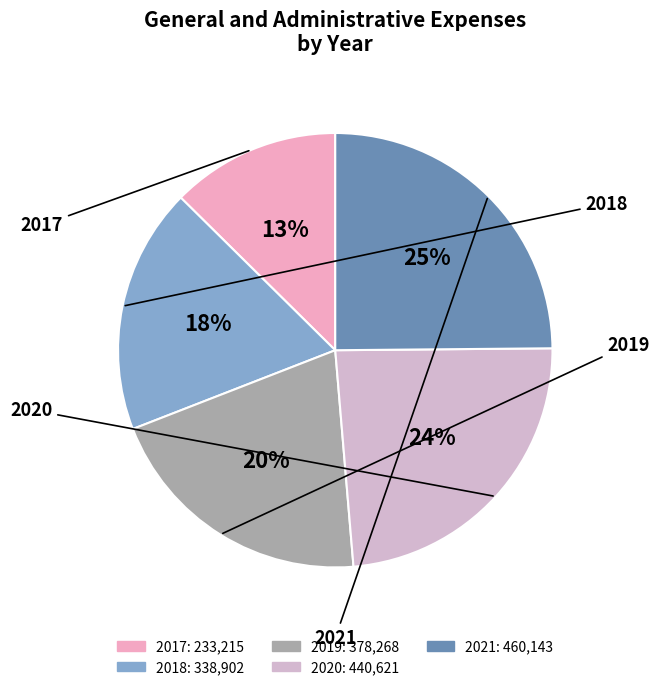

Does 2020 represent more than half of the total?

No